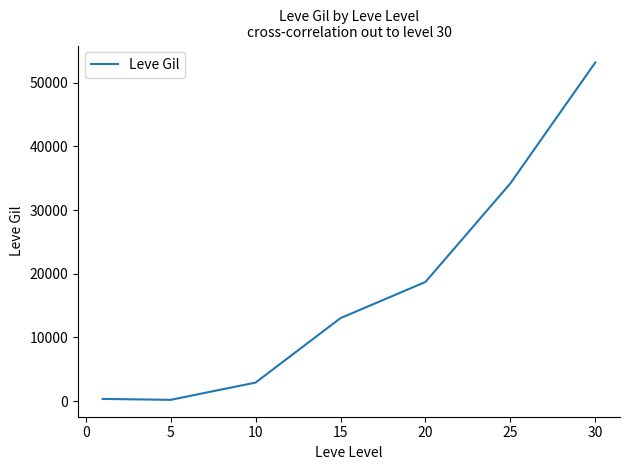

What is the sum of all values?

122639.0